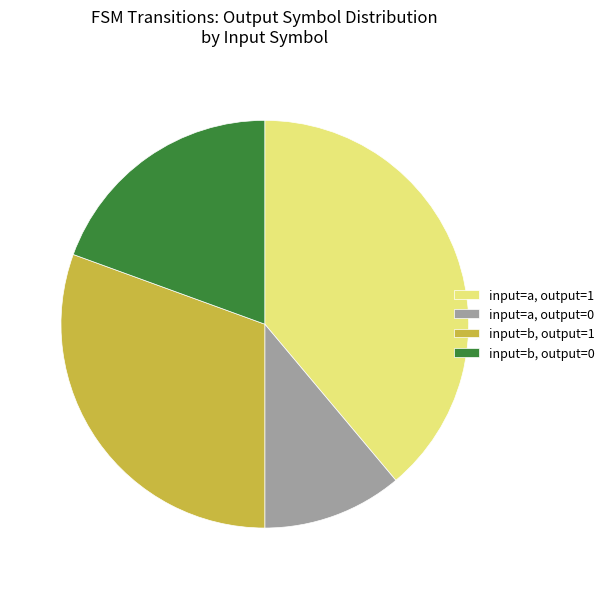

Is there a majority slice in this chart?

No